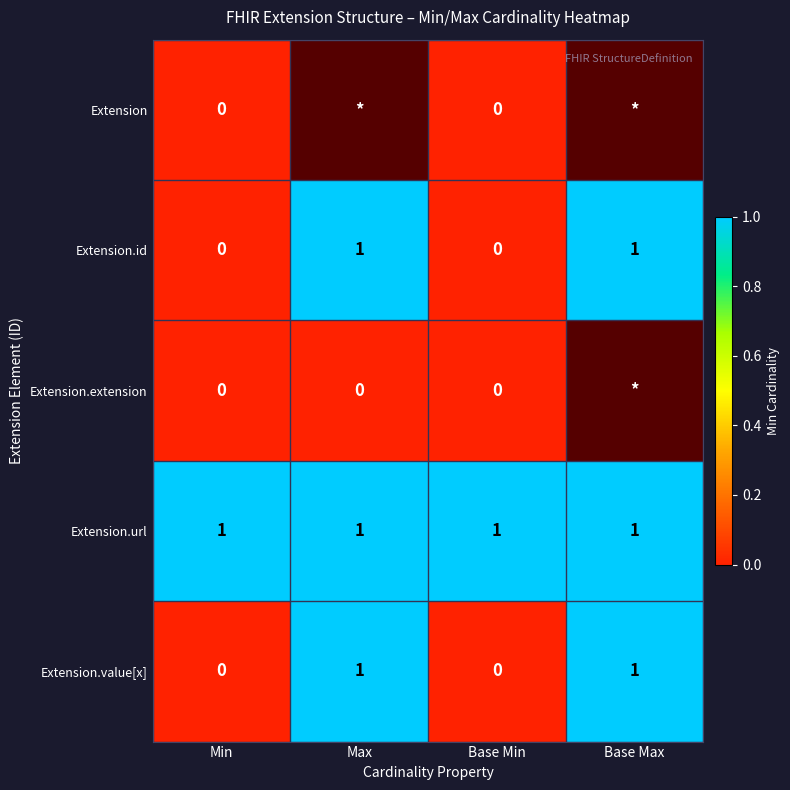

What is the spread (max minus min) of values at Base Min?

1.0